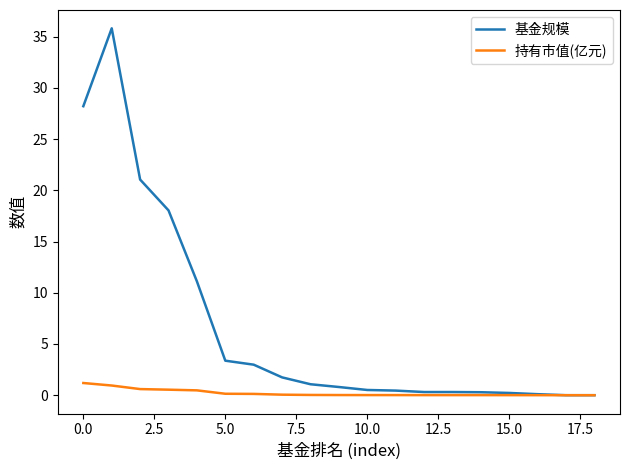

What is the highest value of the 持有市值(亿元) series?

1.2